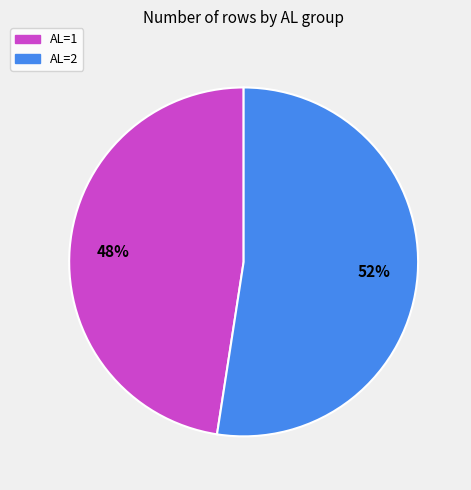

The AL=2 slice represents 66% of the pie. True or false?

False